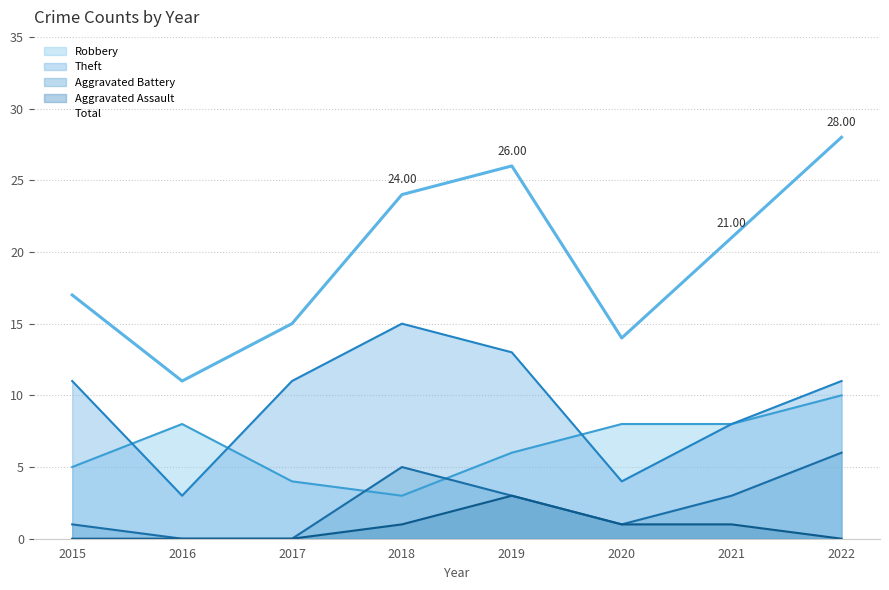

Which category has the highest value across all series?

2022